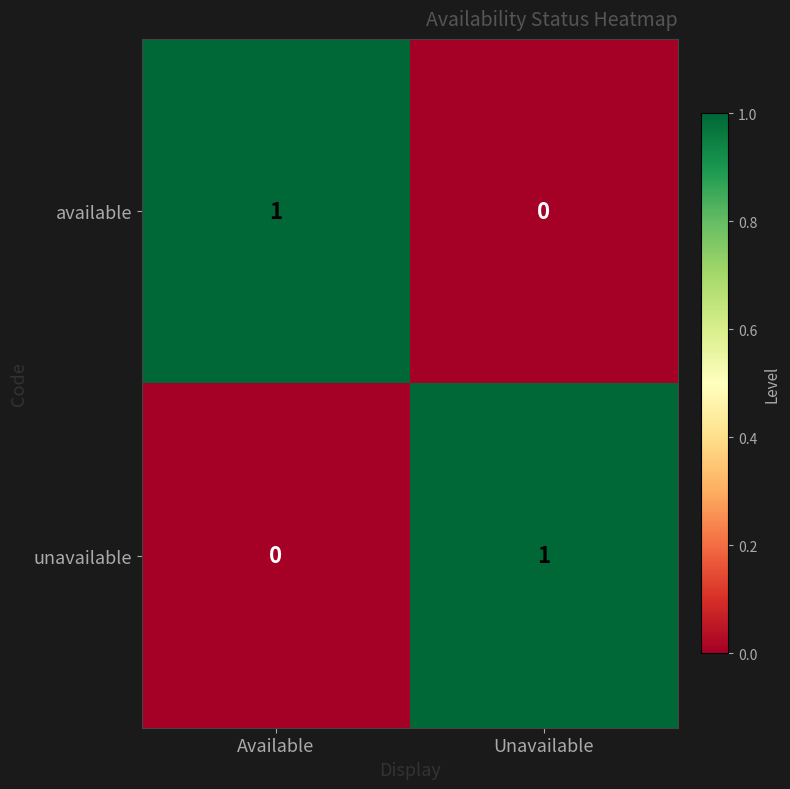

Is it true that available equals -1 at Unavailable?

False